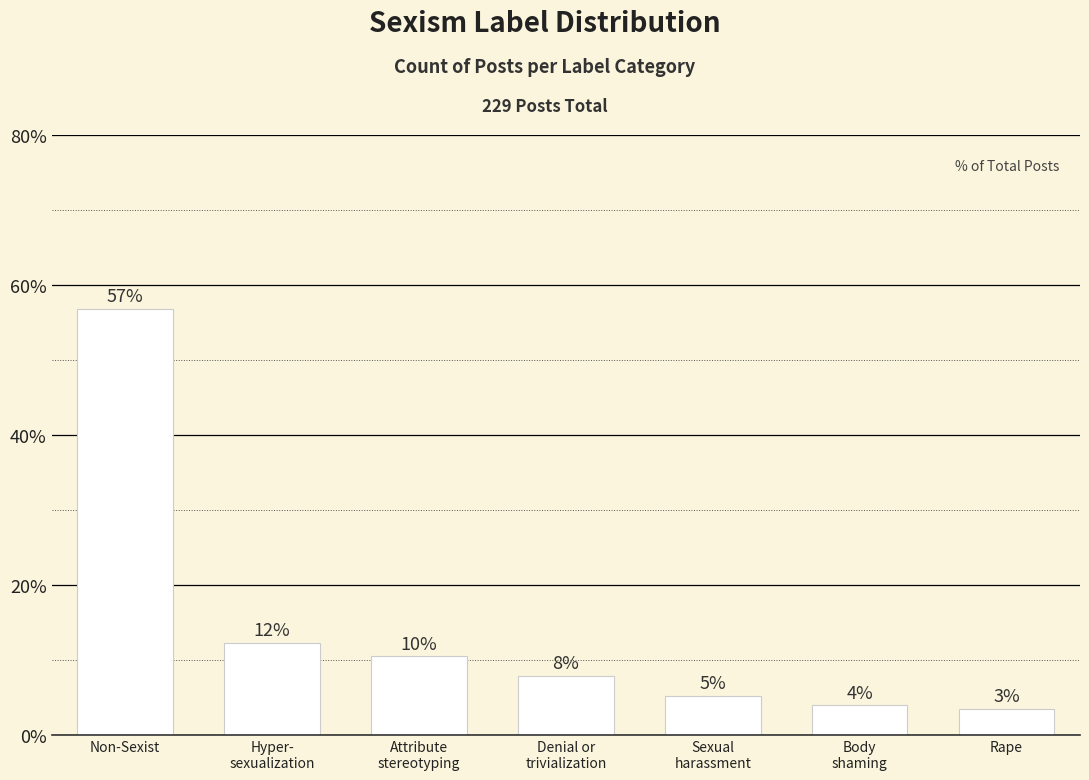

Are the bars horizontal?

No